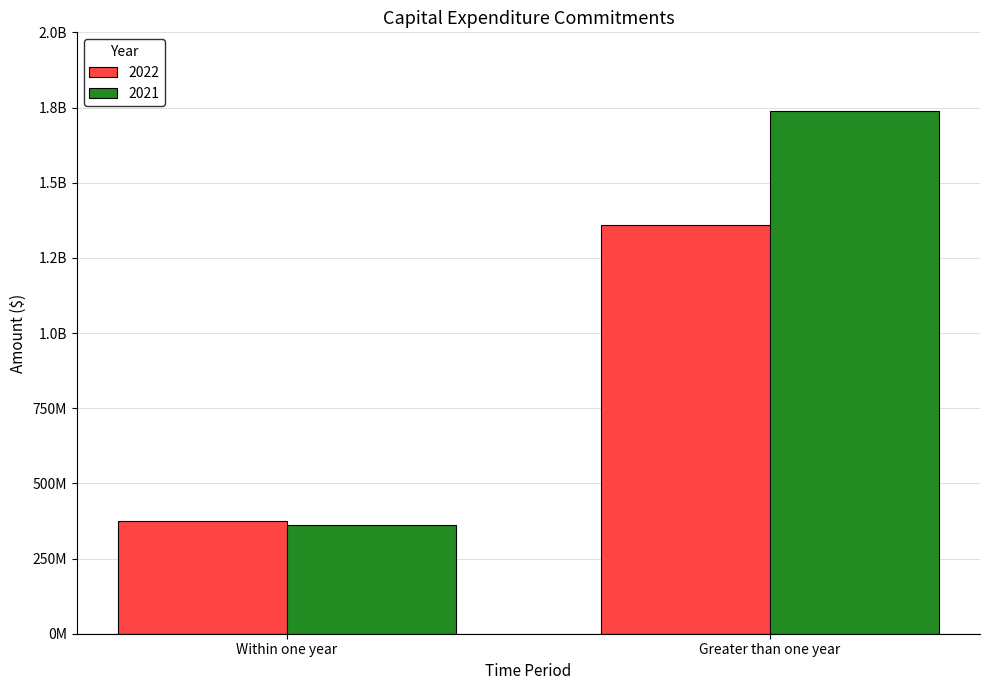

What are all the series names shown in the legend?

2022, 2021